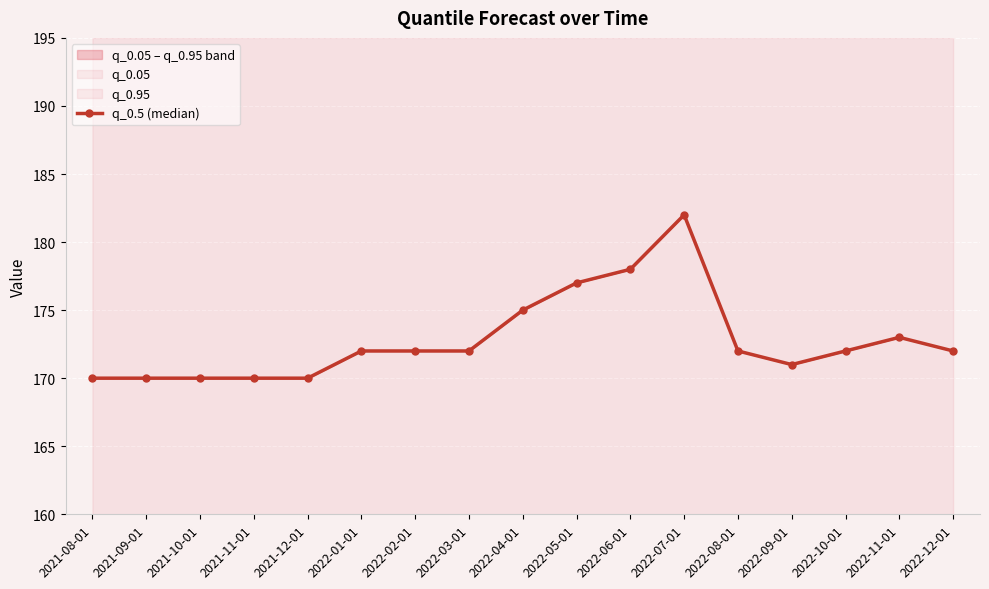

What is the difference between the values at 2022-02-01 and 2022-09-01?

1